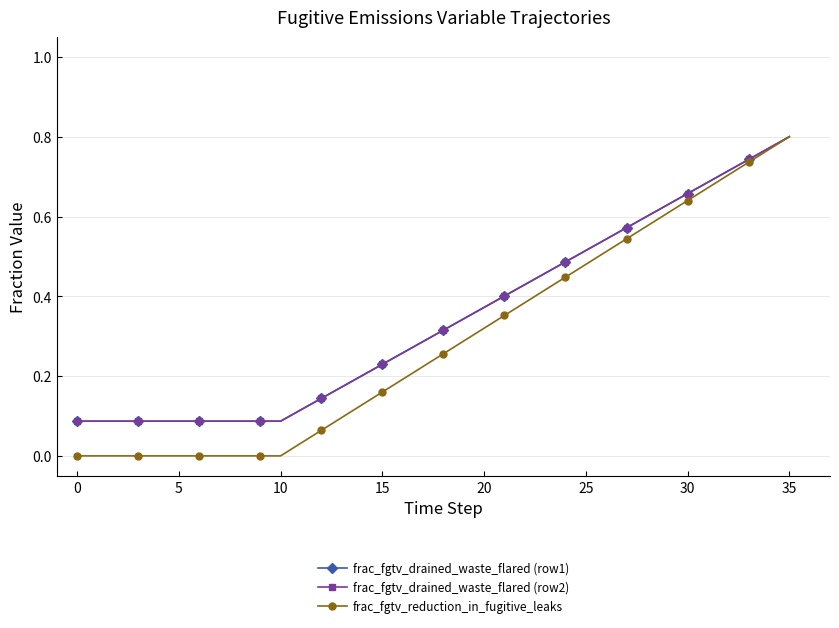

How many lines are shown in the chart?

3